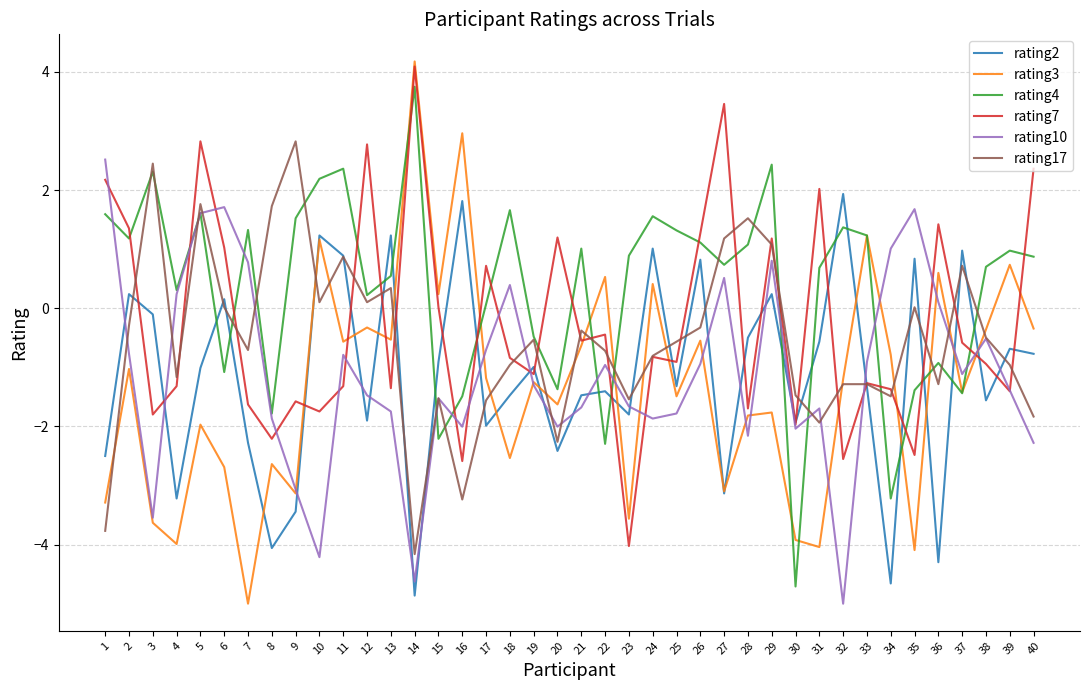

What is the difference between the highest and lowest values at 8?

5.8